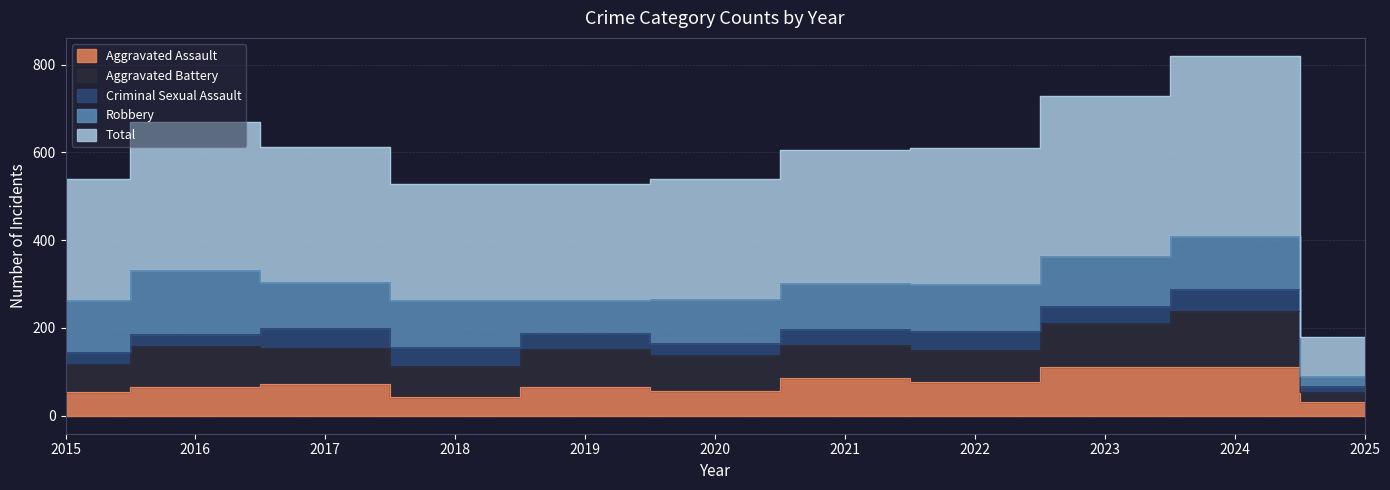

List the labels in order of Total value, largest first.

2024, 2023, 2016, 2022, 2017, 2021, 2015, 2020, 2018, 2019, 2025